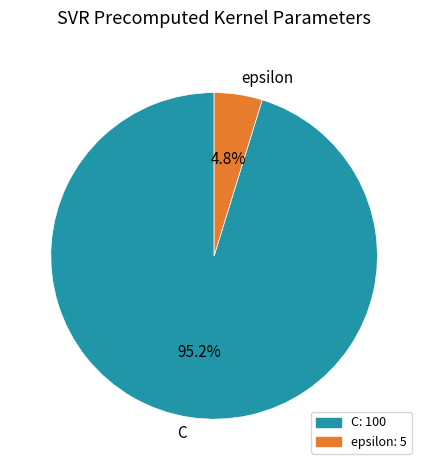

The epsilon slice represents 5% of the pie. True or false?

True